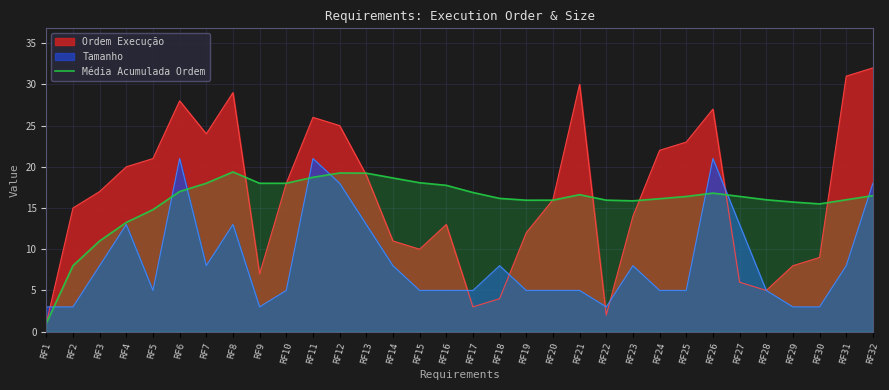

Is the value of Tamanho at RF7 greater than the value of Ordem Execução at RF17?

Yes